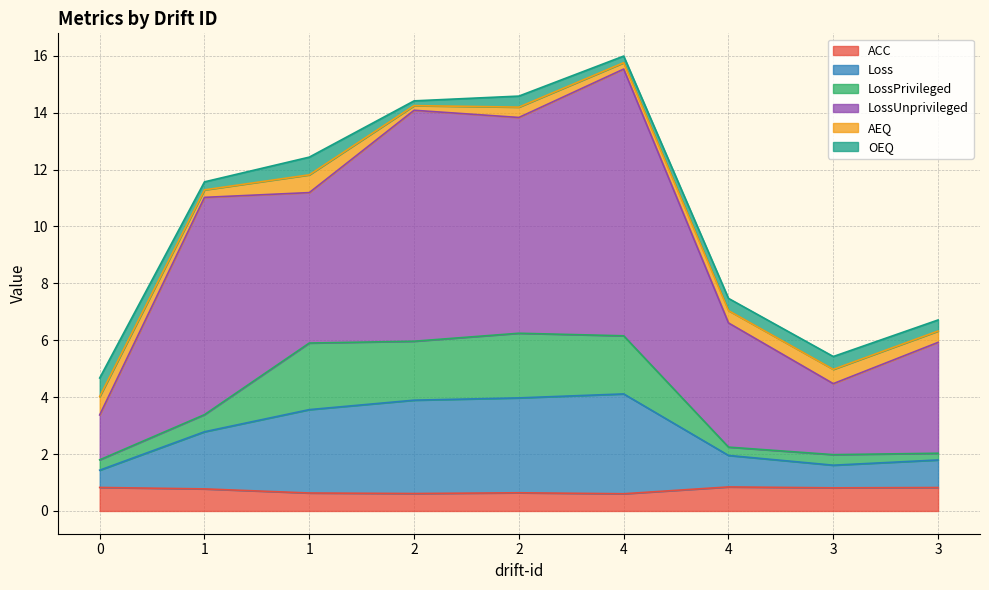

Is it true that ACC equals 0.3 at 2?

False